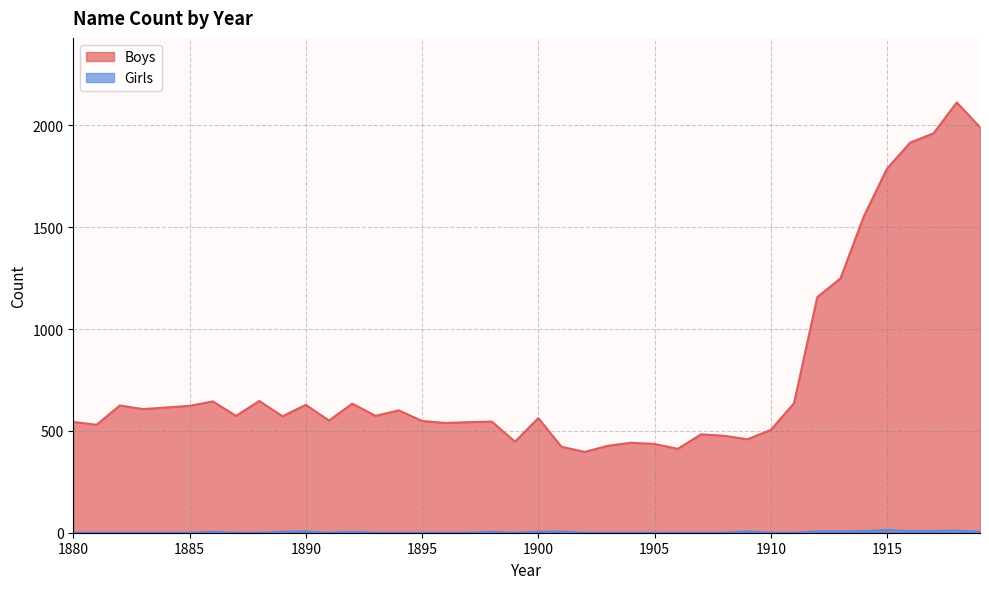

How many lines are shown in the chart?

2